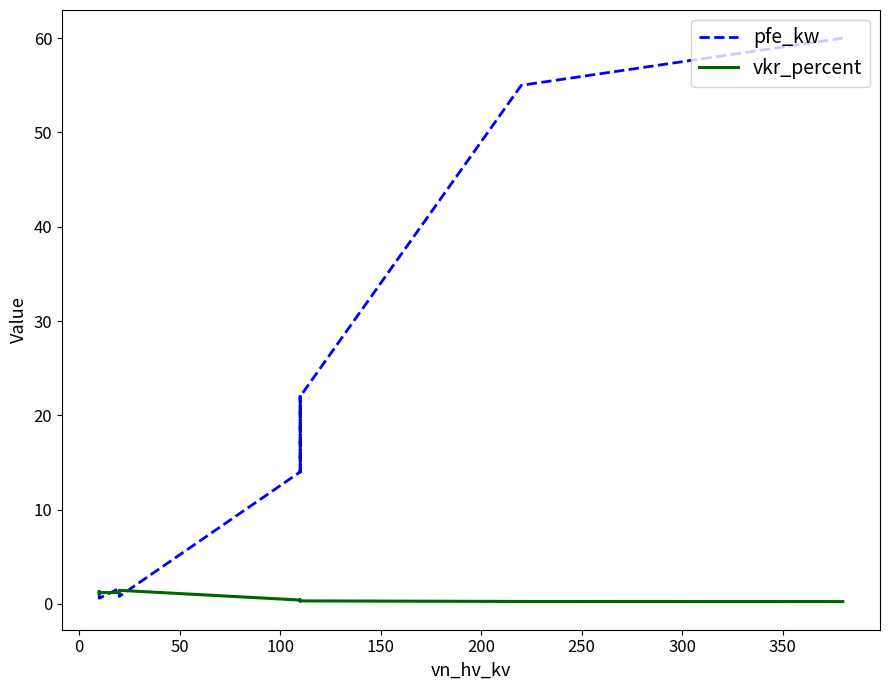

How many interior local peaks does the vkr_percent series have?

3